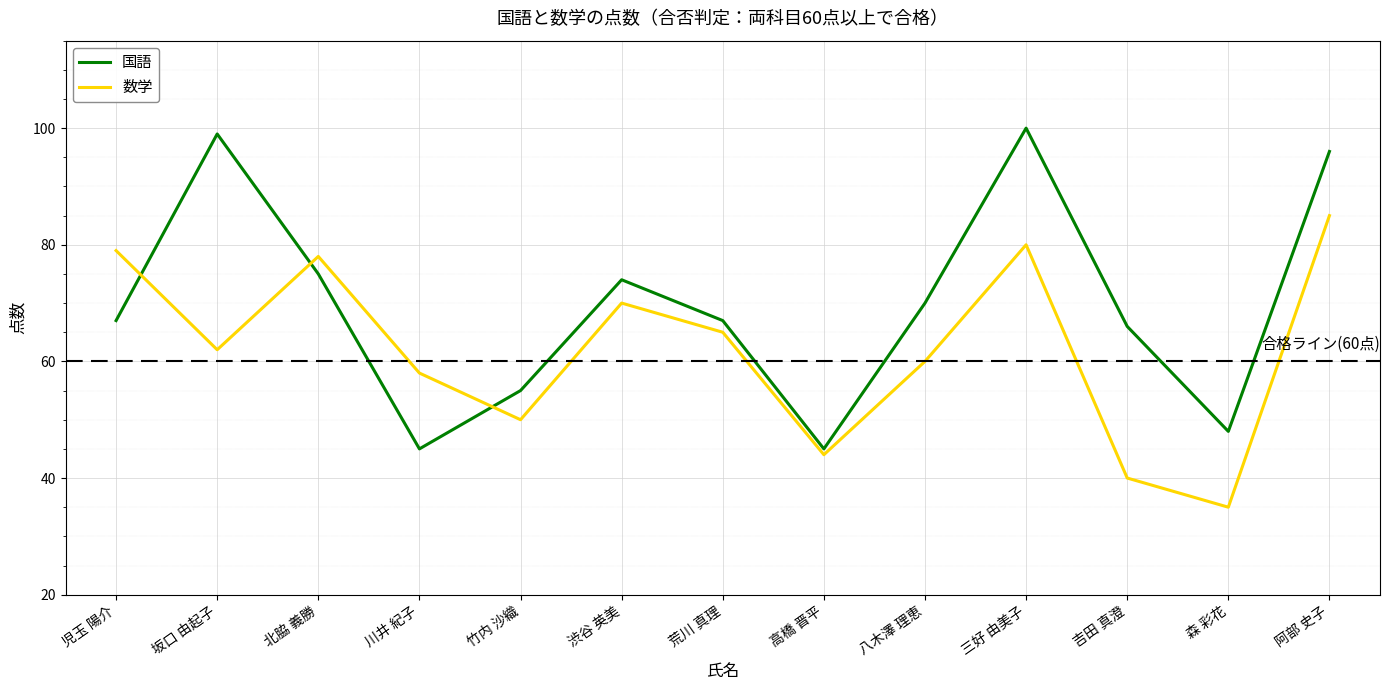

Rank the series by their maximum value, from lowest to highest.

数学, 国語